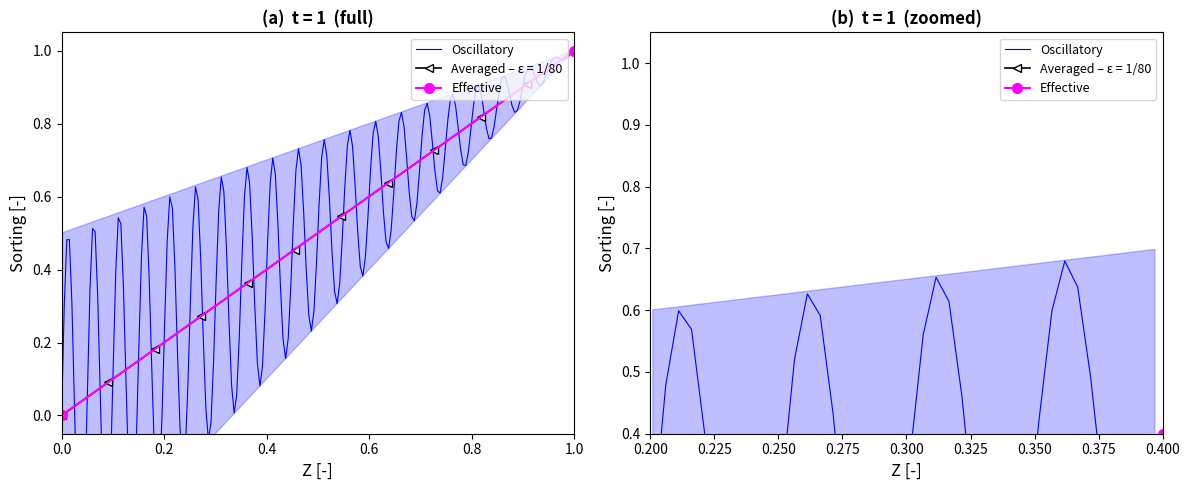

The value at 2024-07-16 is 1. True or false?

False